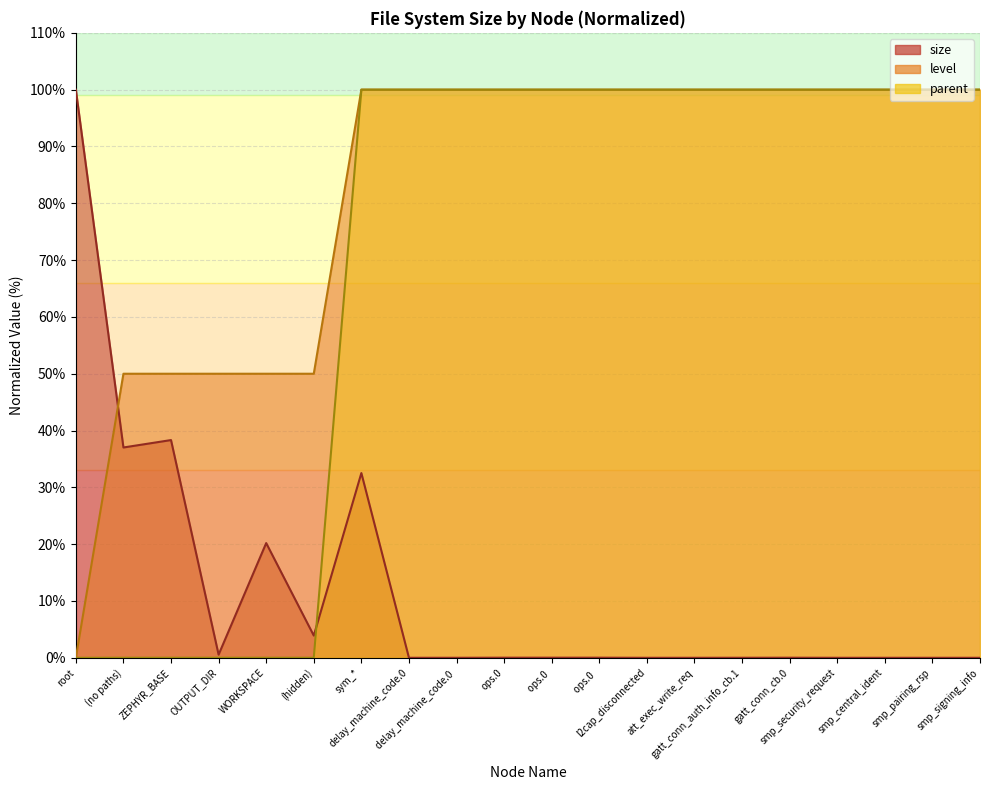

What is the total value across all series at smp_pairing_rsp?

200.0